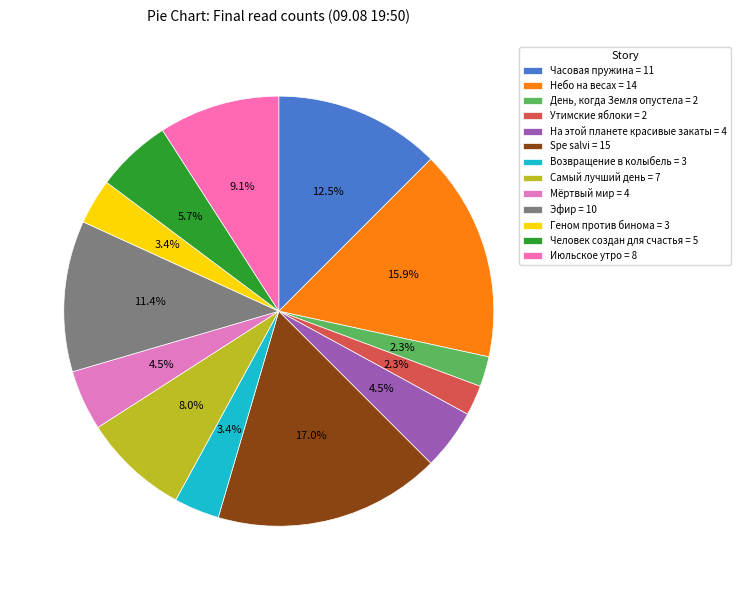

To the nearest percent, what is the average slice percentage?

8%